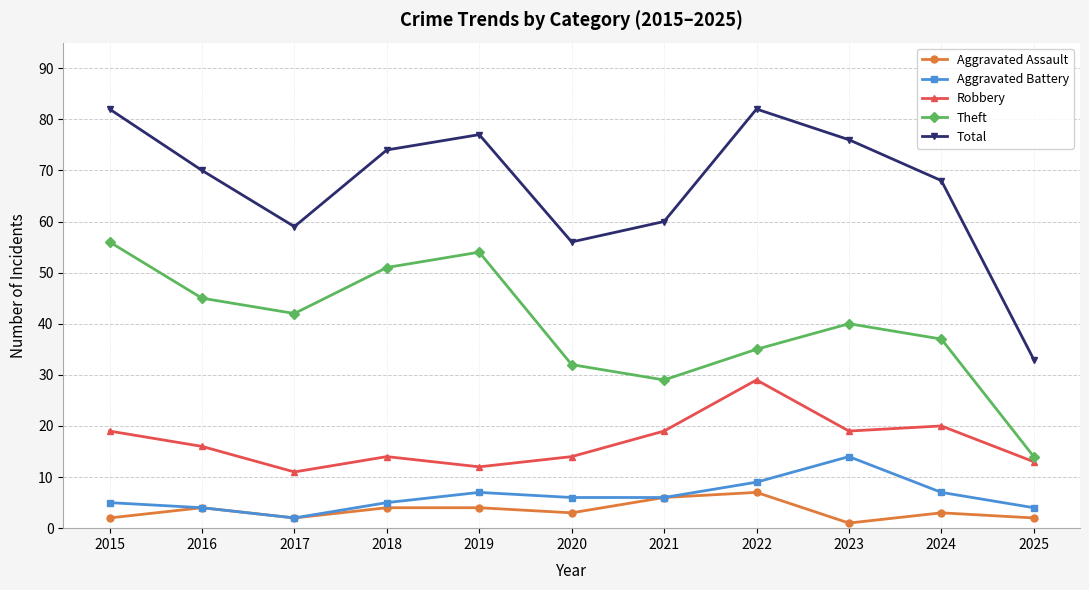

Between 2022 and 2024, which series saw the biggest shift?

Total